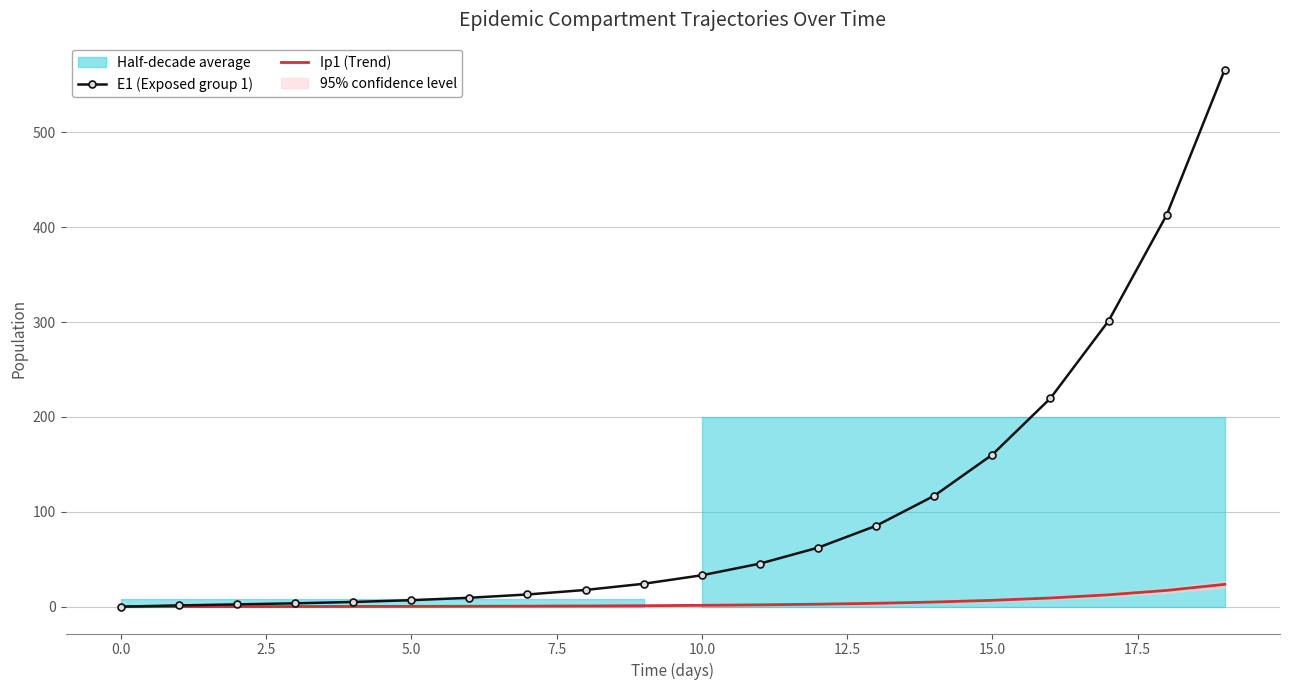

Where does the E1 (Exposed group 1) series first go above 33?

10.0